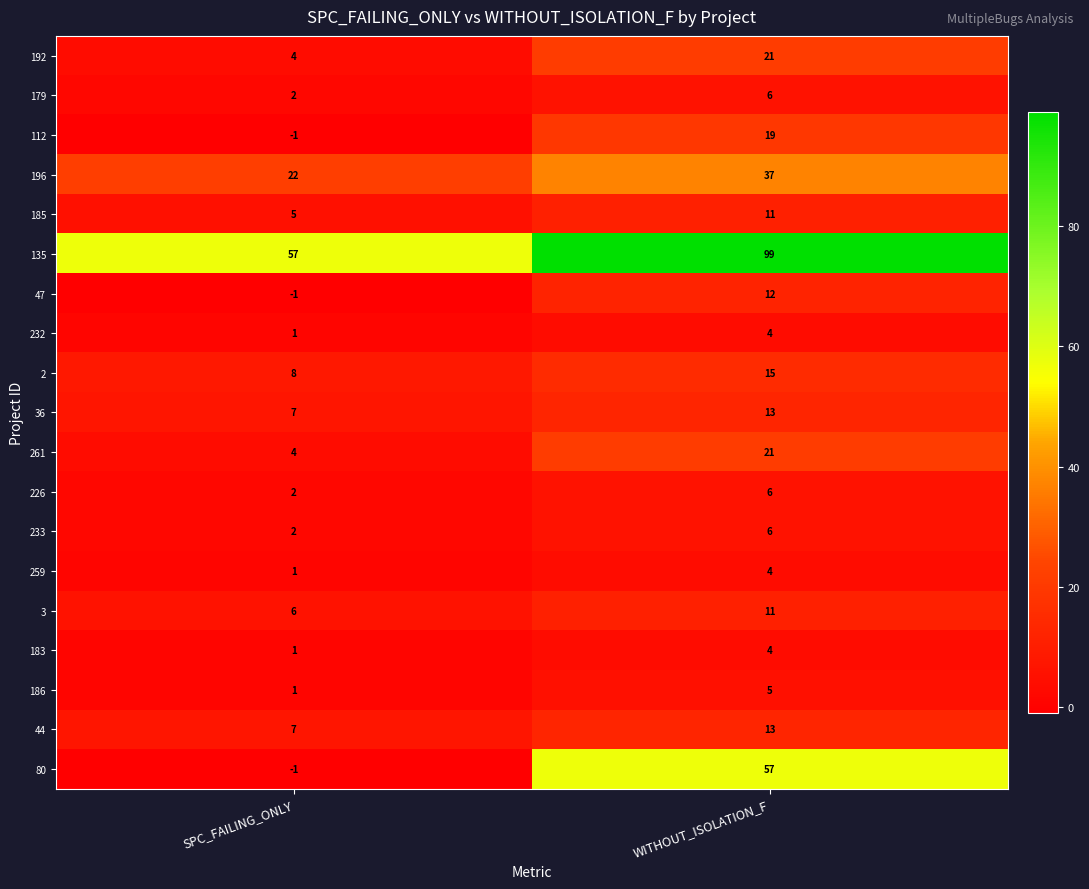

Which label corresponds to the smallest value in the chart?

SPC_FAILING_ONLY